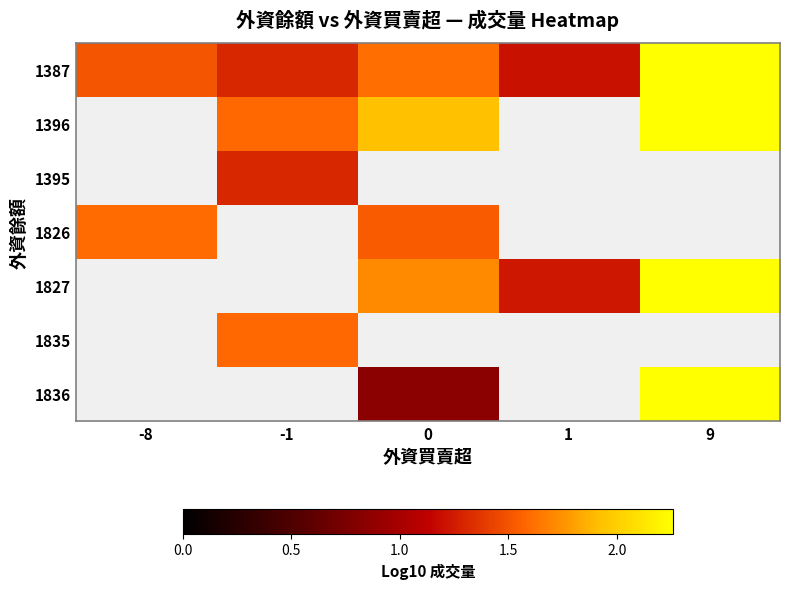

True or false: 1387 has a value of 1.5 at -8.

True